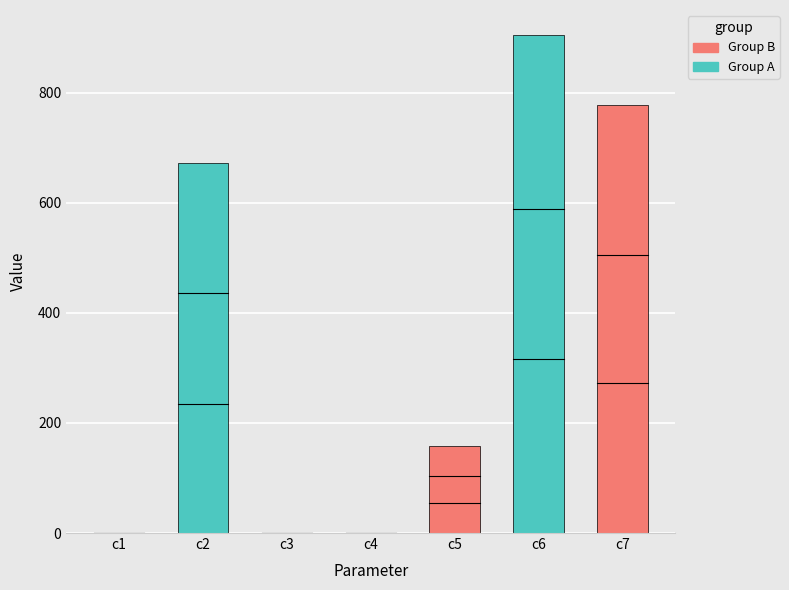

Is it true that the value at c5 is 158.2?

True